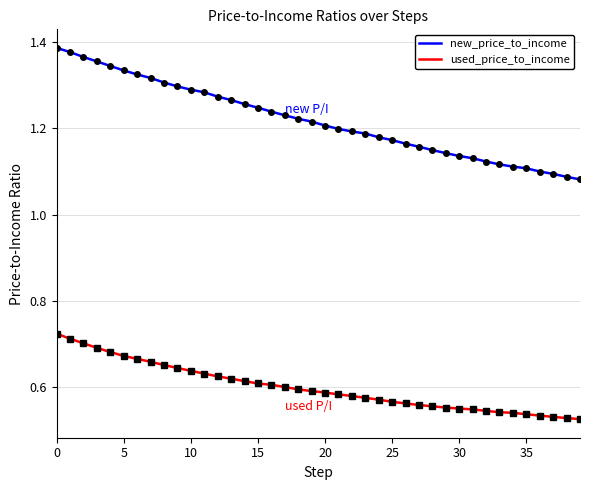

Which series has the widest spread of values?

new_price_to_income